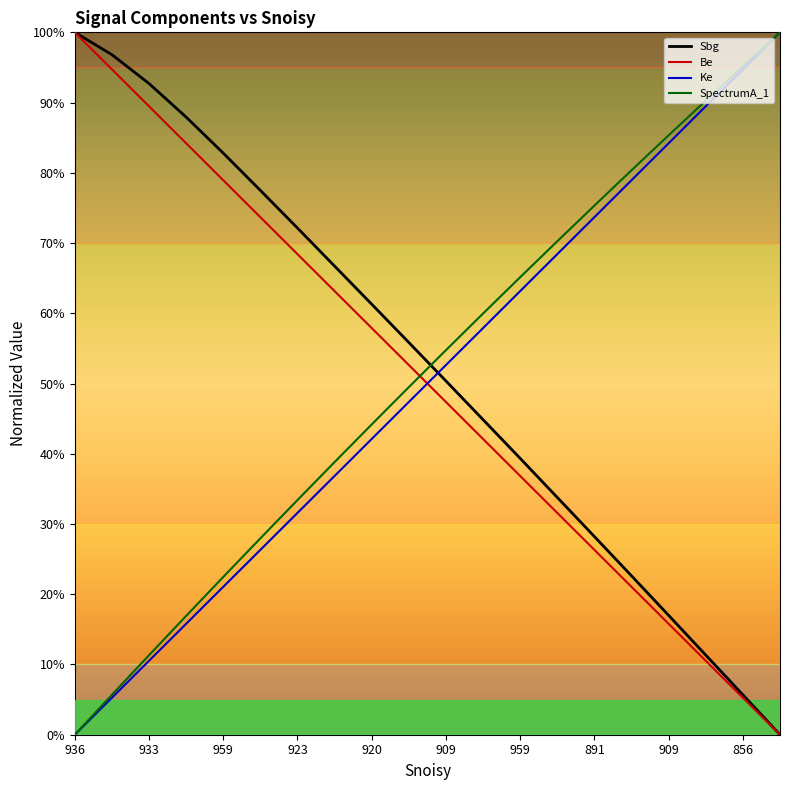

How many times do Sbg and Ke cross each other?

1